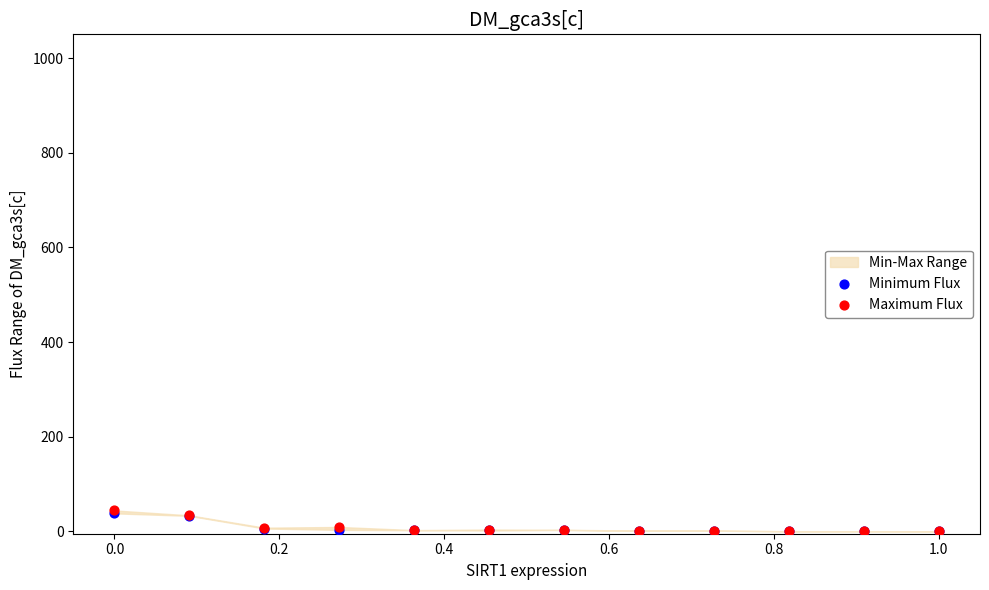

Which series has the widest spread of Y values?

Maximum Flux